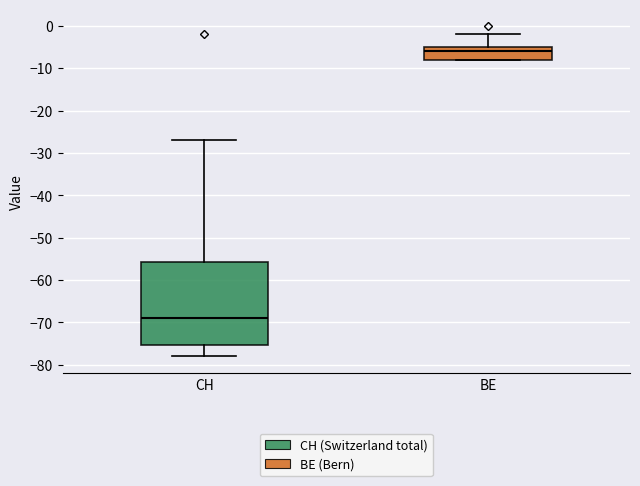

Which box is the tallest, from its lower edge to its upper edge?

CH